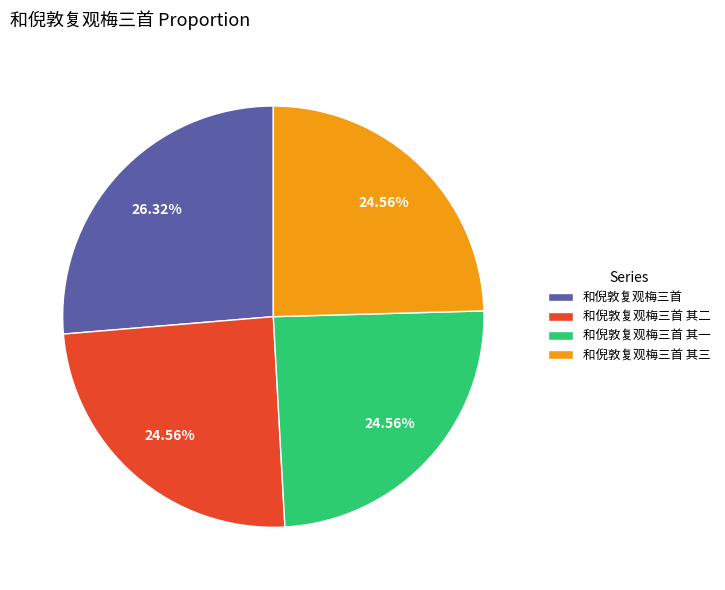

Is it true that 和倪敦复观梅三首 其一 is 37% of the pie?

False